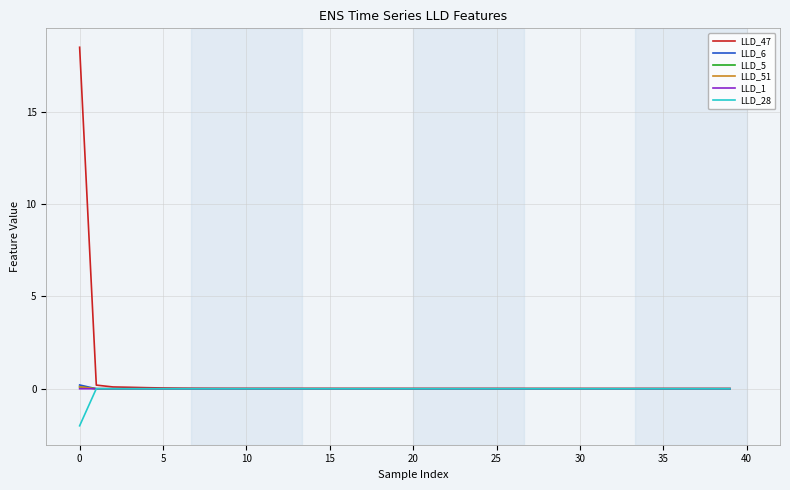

Which series has the largest range (max minus min)?

LLD_47